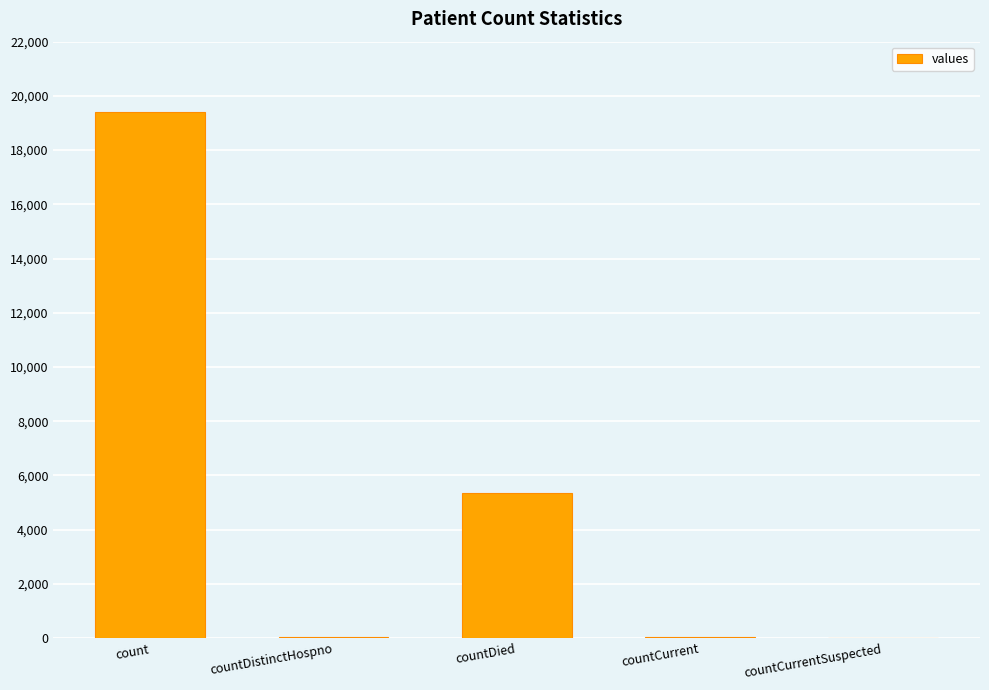

The value at countDied is 2860. True or false?

False